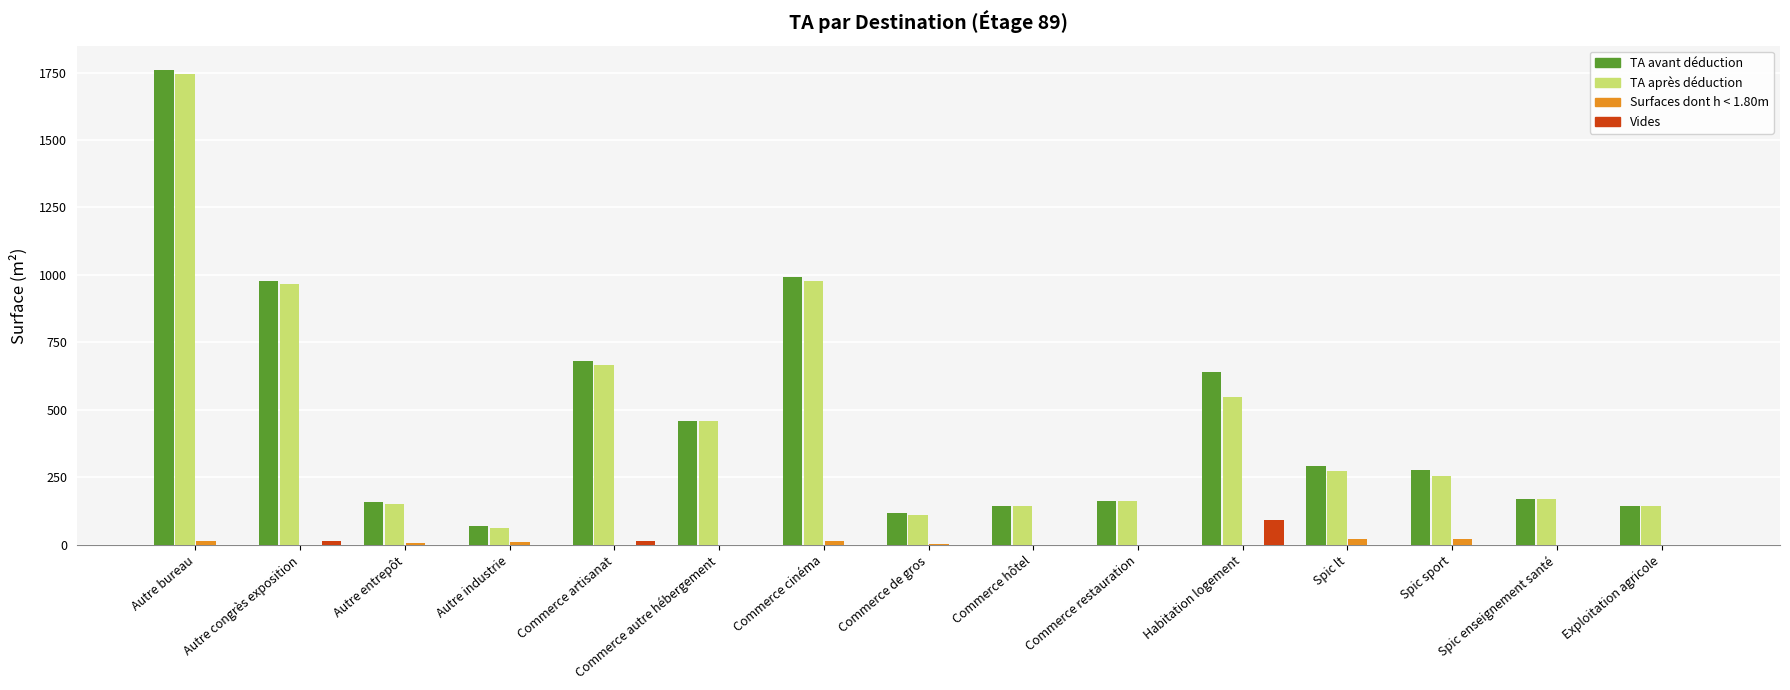

What is the total value across all series at Autre entrepôt?

319.1